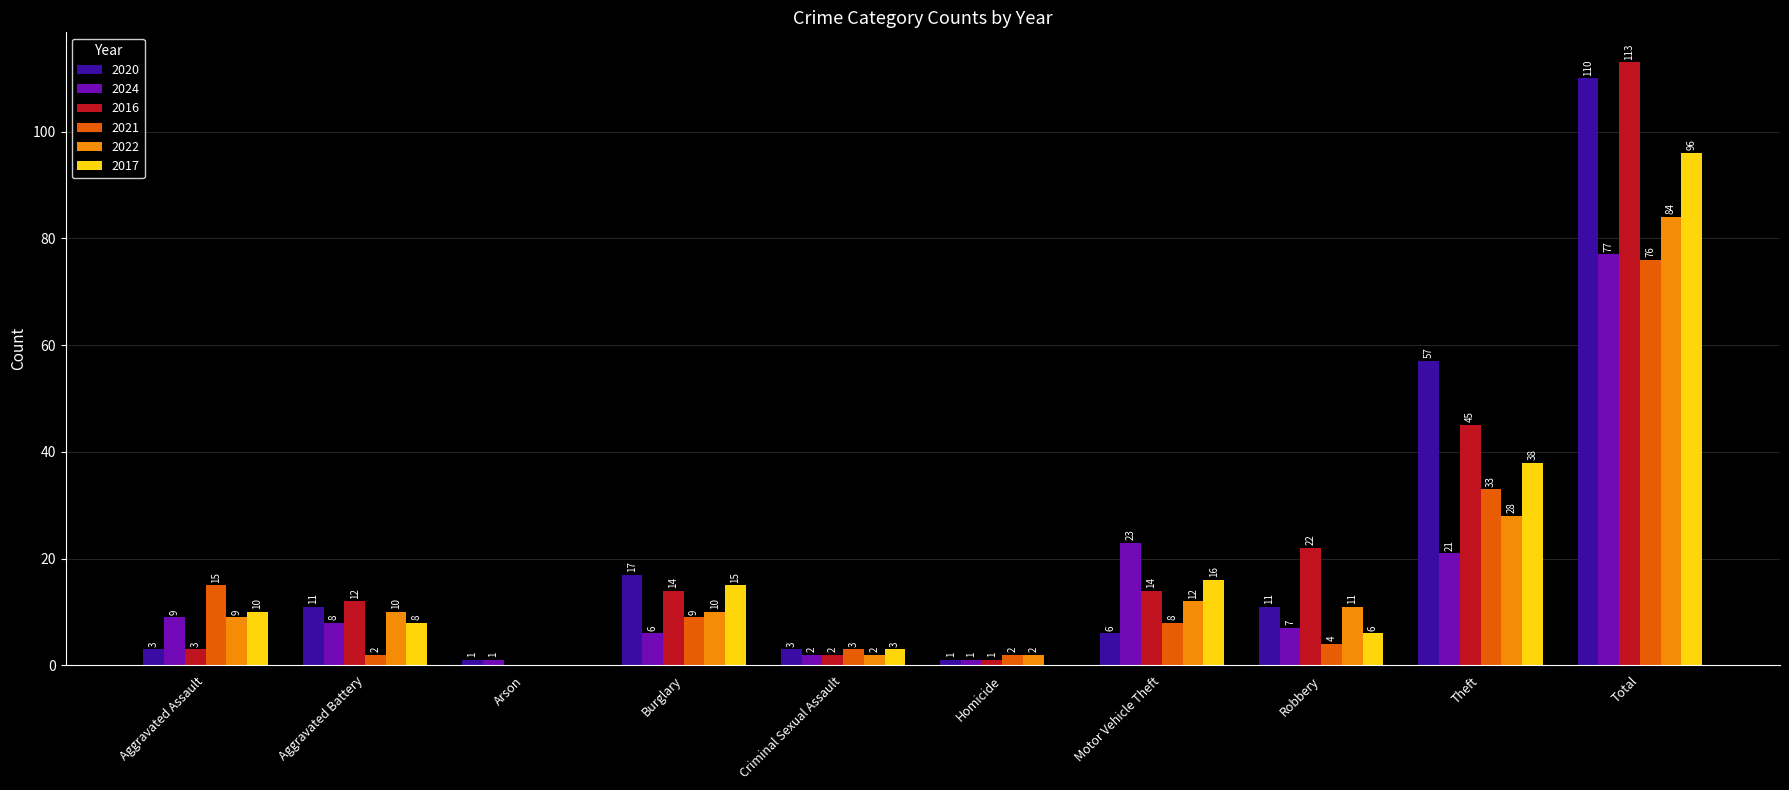

At which label is 2020 closest to 55?

Theft